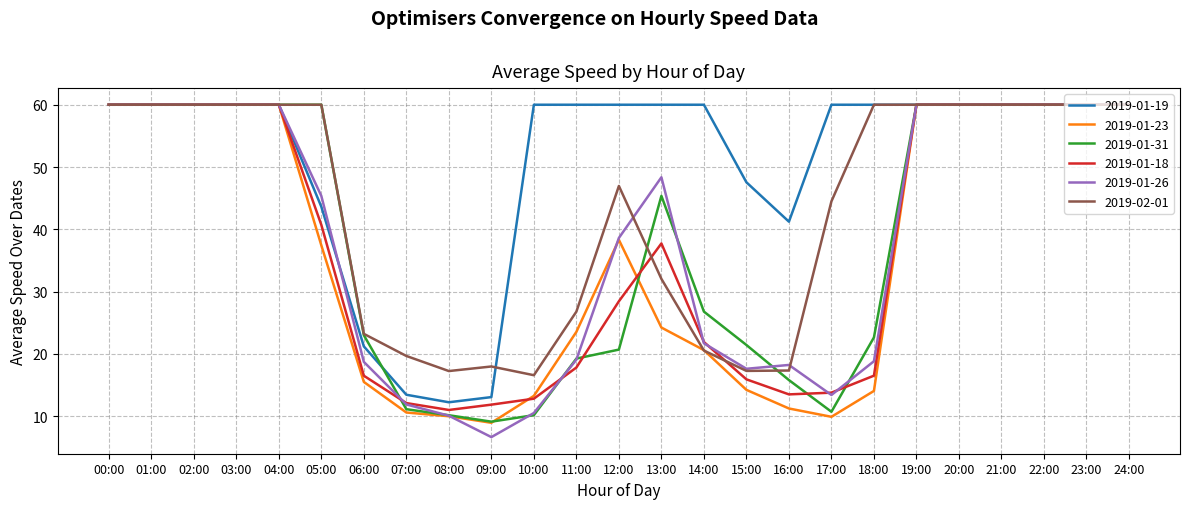

Which category has the lowest value in the 2019-01-31 series?

09:00